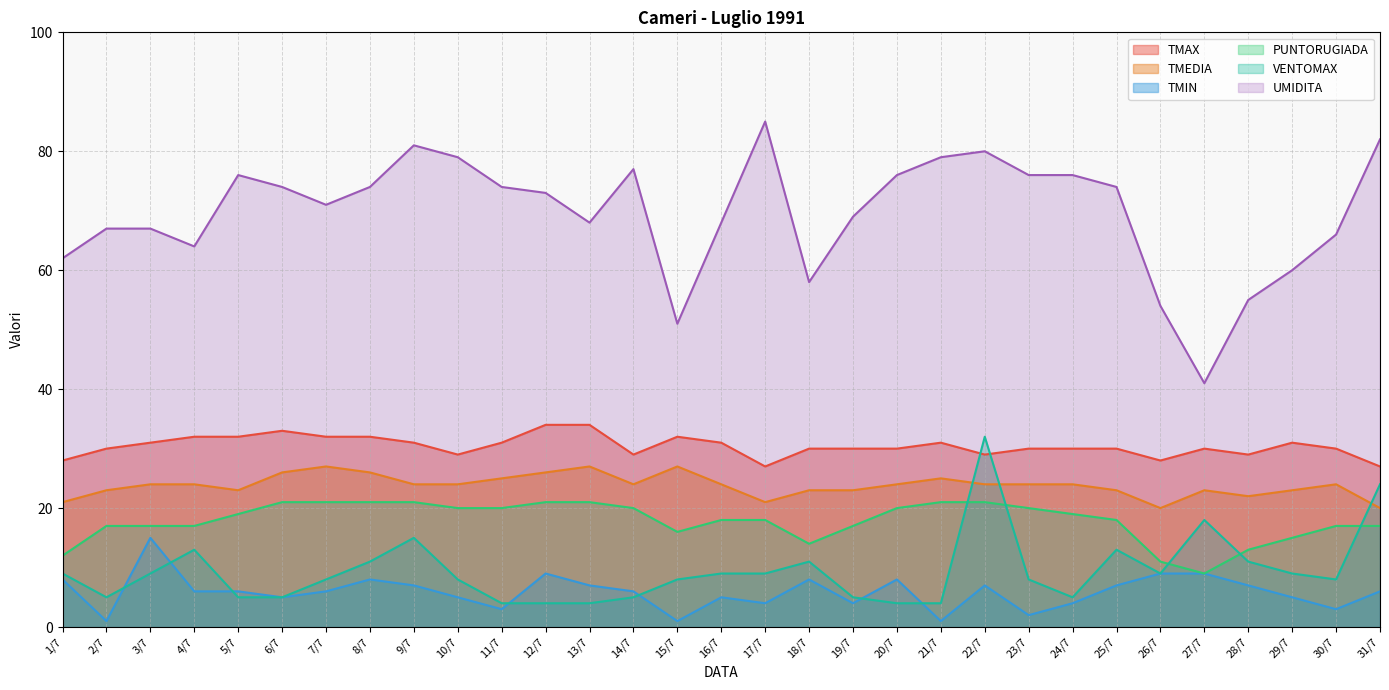

Reading right to left, extract all data points from this chart.

TMEDIA: 20	24	23	22	23	20	23	24	24	24	25	24	23	23	21	24	27	24	27	26	25	24	24	26	27	26	23	24	24	23	21
TMIN: 6	3	5	7	9	9	7	4	2	7	1	8	4	8	4	5	1	6	7	9	3	5	7	8	6	5	6	6	15	1	8
TMAX: 27	30	31	29	30	28	30	30	30	29	31	30	30	30	27	31	32	29	34	34	31	29	31	32	32	33	32	32	31	30	28
PUNTORUGIADA: 17	17	15	13	9	11	18	19	20	21	21	20	17	14	18	18	16	20	21	21	20	20	21	21	21	21	19	17	17	17	12
UMIDITA: 82	66	60	55	41	54	74	76	76	80	79	76	69	58	85	68	51	77	68	73	74	79	81	74	71	74	76	64	67	67	62
VENTOMAX: 24	8	9	11	18	9	13	5	8	32	4	4	5	11	9	9	8	5	4	4	4	8	15	11	8	5	5	13	9	5	9